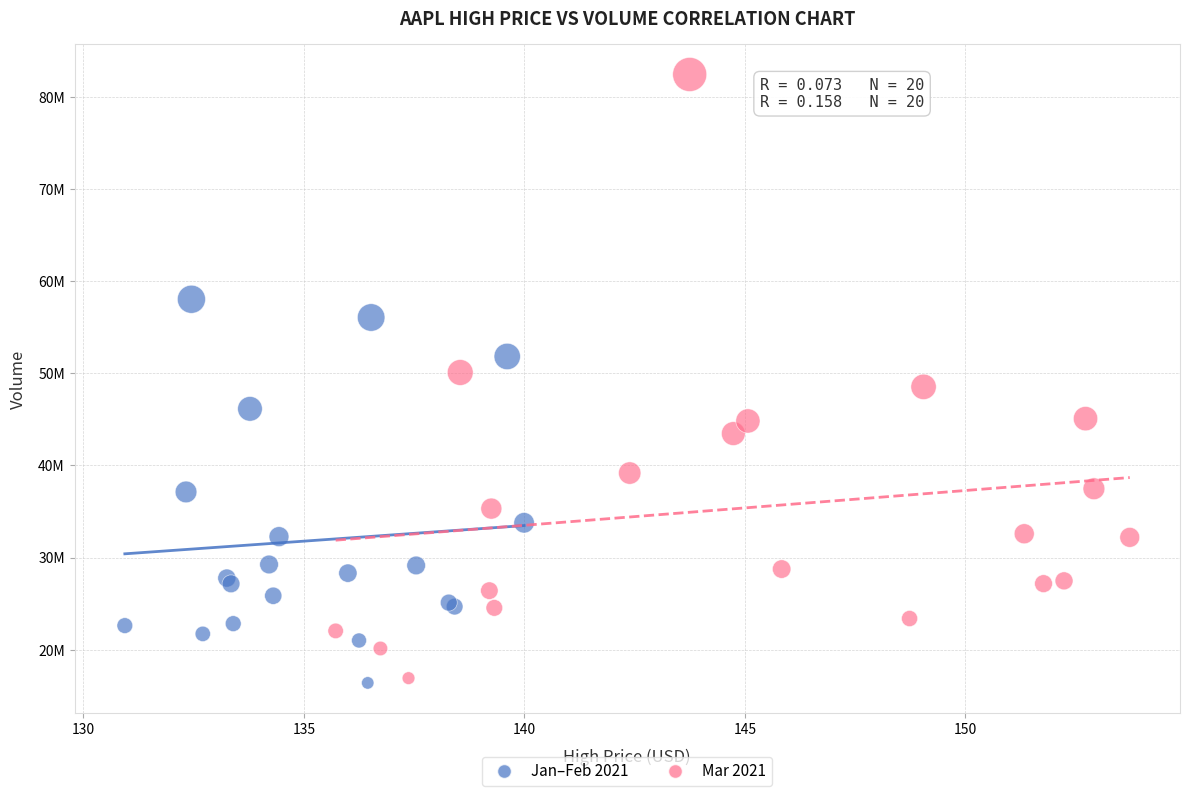

Which series contains the highest Y value?

Mar 2021